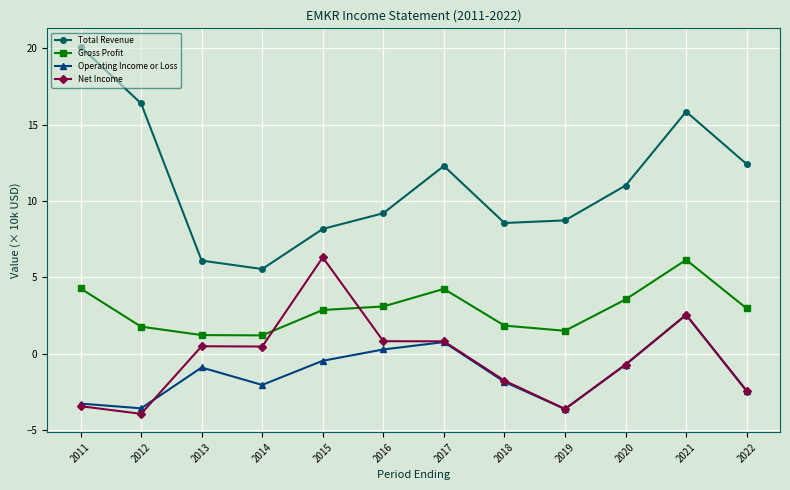

What are all the series names shown in the legend?

Total Revenue, Gross Profit, Operating Income or Loss, Net Income